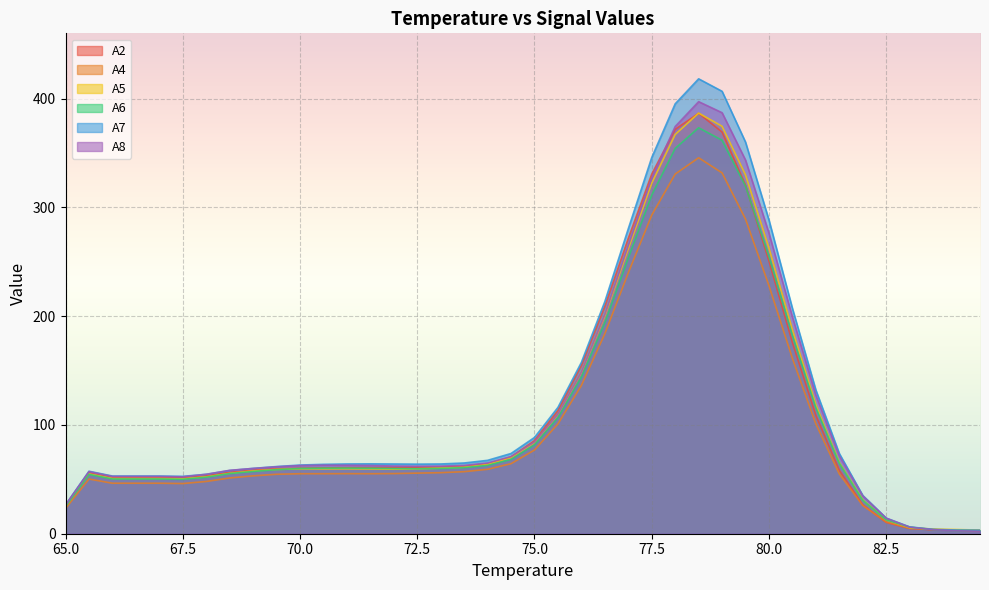

Reading left to right, transcribe all the data shown in this chart.

A2: 65.0=26.0	65.5=56.4	66.0=52.0	66.5=52.0	67.0=52.0	67.5=51.8	68.0=53.3	68.5=56.4	69.0=58.4	69.5=59.6	70.0=60.2	70.5=60.5	71.0=60.7	71.5=60.7	72.0=60.7	72.5=61.0	73.0=61.3	73.5=61.8	74.0=64.0	74.5=70.6	75.0=85.6	75.5=113.3	76.0=154.7	76.5=208.9	77.0=271.5	77.5=330.5	78.0=371.7	78.5=386.4	79.0=369.1	79.5=320.2	80.0=250.6	80.5=175.6	81.0=108.7	81.5=58.2	82.0=26.5	82.5=10.4	83.0=4.8	83.5=3.7	84.0=3.3	84.5=3.0
A4: 65.0=23.2	65.5=50.3	66.0=46.4	66.5=46.4	67.0=46.4	67.5=46.1	68.0=48.0	68.5=51.2	69.0=53.2	69.5=54.6	70.0=55.2	70.5=55.2	71.0=55.2	71.5=55.2	72.0=55.3	72.5=55.7	73.0=56.1	73.5=57.0	74.0=59.2	74.5=64.4	75.0=76.9	75.5=100.9	76.0=136.3	76.5=183.8	77.0=239.8	77.5=292.8	78.0=330.5	78.5=345.5	79.0=331.6	79.5=289.2	80.0=227.9	80.5=161.1	81.0=100.9	81.5=55.0	82.0=26.0	82.5=10.8	83.0=5.0	83.5=3.8	84.0=3.4	84.5=2.8
A5: 65.0=25.4	65.5=55.0	66.0=50.7	66.5=50.7	67.0=50.7	67.5=50.4	68.0=52.3	68.5=55.5	69.0=57.7	69.5=59.1	70.0=59.6	70.5=59.6	71.0=59.7	71.5=59.6	72.0=59.3	72.5=59.6	73.0=60.2	73.5=61.1	74.0=63.6	74.5=69.9	75.0=83.8	75.5=109.4	76.0=148.3	76.5=200.2	77.0=262.0	77.5=322.2	78.0=366.9	78.5=386.6	79.0=374.5	79.5=329.8	80.0=262.5	80.5=187.4	81.0=118.6	81.5=65.4	82.0=31.1	82.5=12.7	83.0=5.7	83.5=4.3	84.0=3.9	84.5=3.4
A6: 65.0=25.1	65.5=54.5	66.0=50.3	66.5=50.3	67.0=50.3	67.5=50.0	68.0=51.9	68.5=55.3	69.0=57.2	69.5=58.9	70.0=60.0	70.5=60.3	71.0=60.3	71.5=60.2	72.0=59.9	72.5=59.7	73.0=60.0	73.5=60.7	74.0=62.8	74.5=68.3	75.0=81.7	75.5=106.7	76.0=144.0	76.5=194.0	77.0=253.5	77.5=311.3	78.0=354.1	78.5=373.1	79.0=361.6	79.5=319.4	80.0=254.8	80.5=182.0	81.0=115.8	81.5=64.7	82.0=30.7	82.5=12.8	83.0=6.1	83.5=3.8	84.0=2.9	84.5=2.6
A7: 65.0=26.5	65.5=57.4	66.0=53.0	66.5=53.0	67.0=53.0	67.5=52.7	68.0=54.6	68.5=58.1	69.0=60.0	69.5=61.7	70.0=63.1	70.5=63.8	71.0=64.1	71.5=64.2	72.0=64.1	72.5=63.9	73.0=64.1	73.5=65.0	74.0=67.4	74.5=73.7	75.0=88.5	75.5=116.1	76.0=157.5	76.5=213.4	77.0=280.3	77.5=345.7	78.0=395.1	78.5=418.1	79.0=406.6	79.5=359.9	80.0=288.2	80.5=207.0	81.0=132.0	81.5=73.7	82.0=35.2	82.5=14.4	83.0=6.3	83.5=4.0	84.0=3.4	84.5=3.3
A8: 65.0=26.3	65.5=57.1	66.0=52.7	66.5=52.7	67.0=52.7	67.5=52.3	68.0=54.6	68.5=58.3	69.0=60.0	69.5=61.5	70.0=62.7	70.5=63.0	71.0=63.0	71.5=62.7	72.0=62.2	72.5=62.0	73.0=62.1	73.5=62.8	74.0=65.1	74.5=70.9	75.0=84.4	75.5=109.9	76.0=148.7	76.5=201.5	77.0=264.8	77.5=326.9	78.0=374.3	78.5=397.1	79.0=386.9	79.5=343.4	80.0=276.2	80.5=199.2	81.0=127.3	81.5=71.5	82.0=34.8	82.5=14.2	83.0=6.0	83.5=3.7	84.0=2.7	84.5=2.2